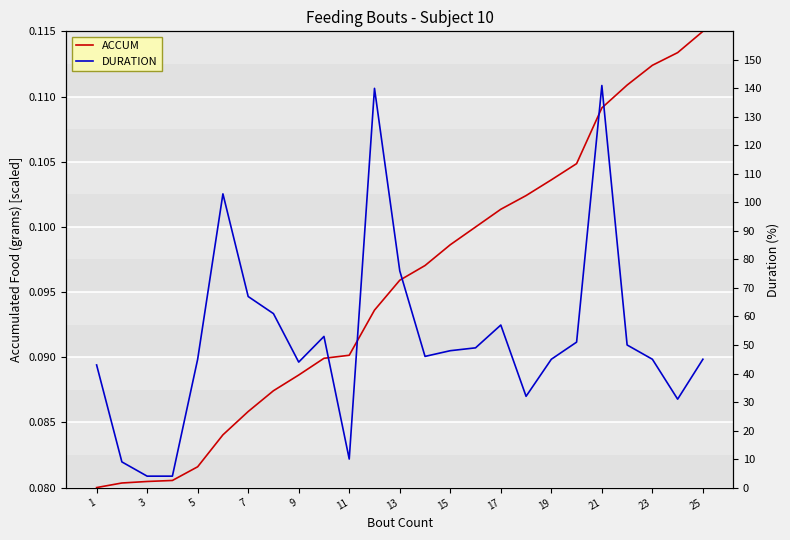

Rank the series by their maximum value, from highest to lowest.

DURATION (s), ACCUM (scaled)